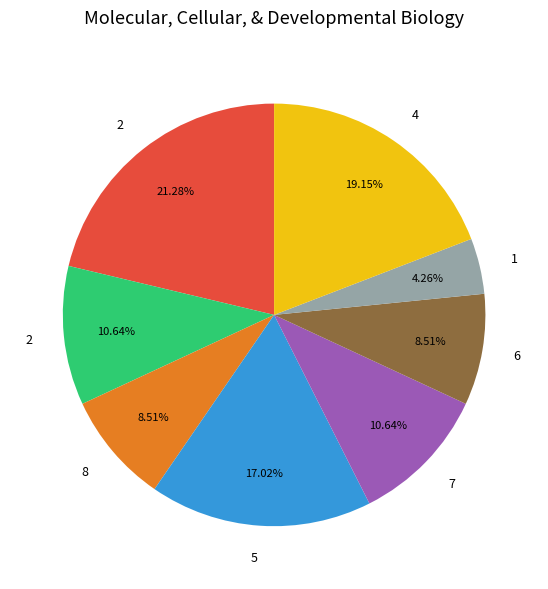

Is there a majority slice in this chart?

No